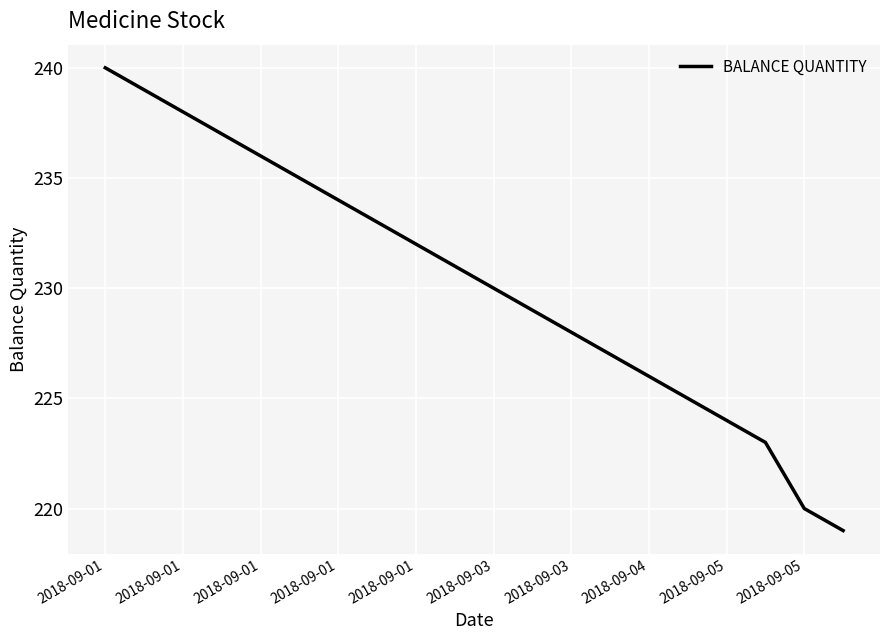

What is the greatest value displayed?

240